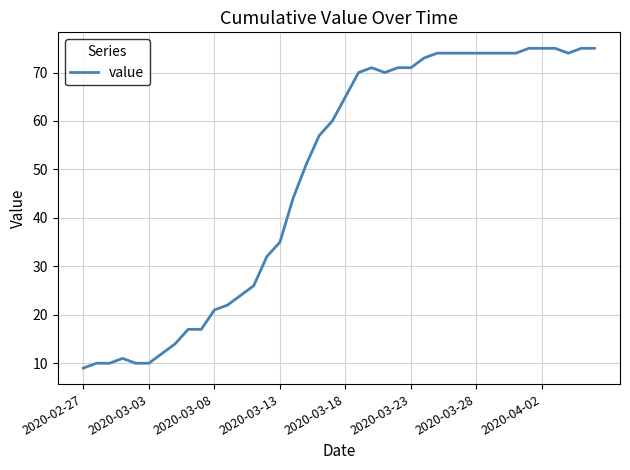

What is the difference between the maximum and minimum values?

66